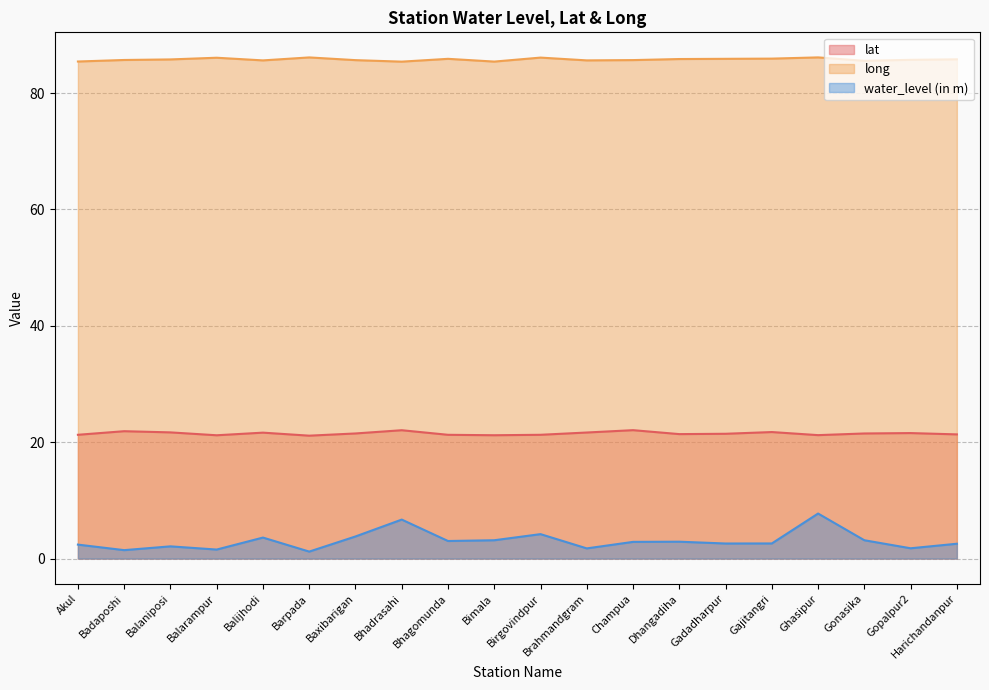

How many lines are shown in the chart?

3